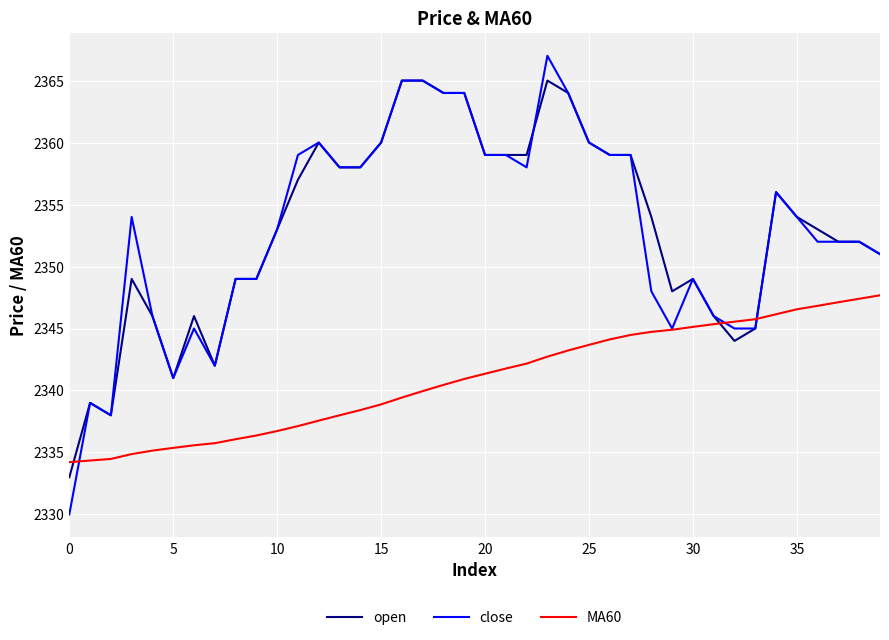

List the series in order of their peak value, highest first.

close, open, MA60